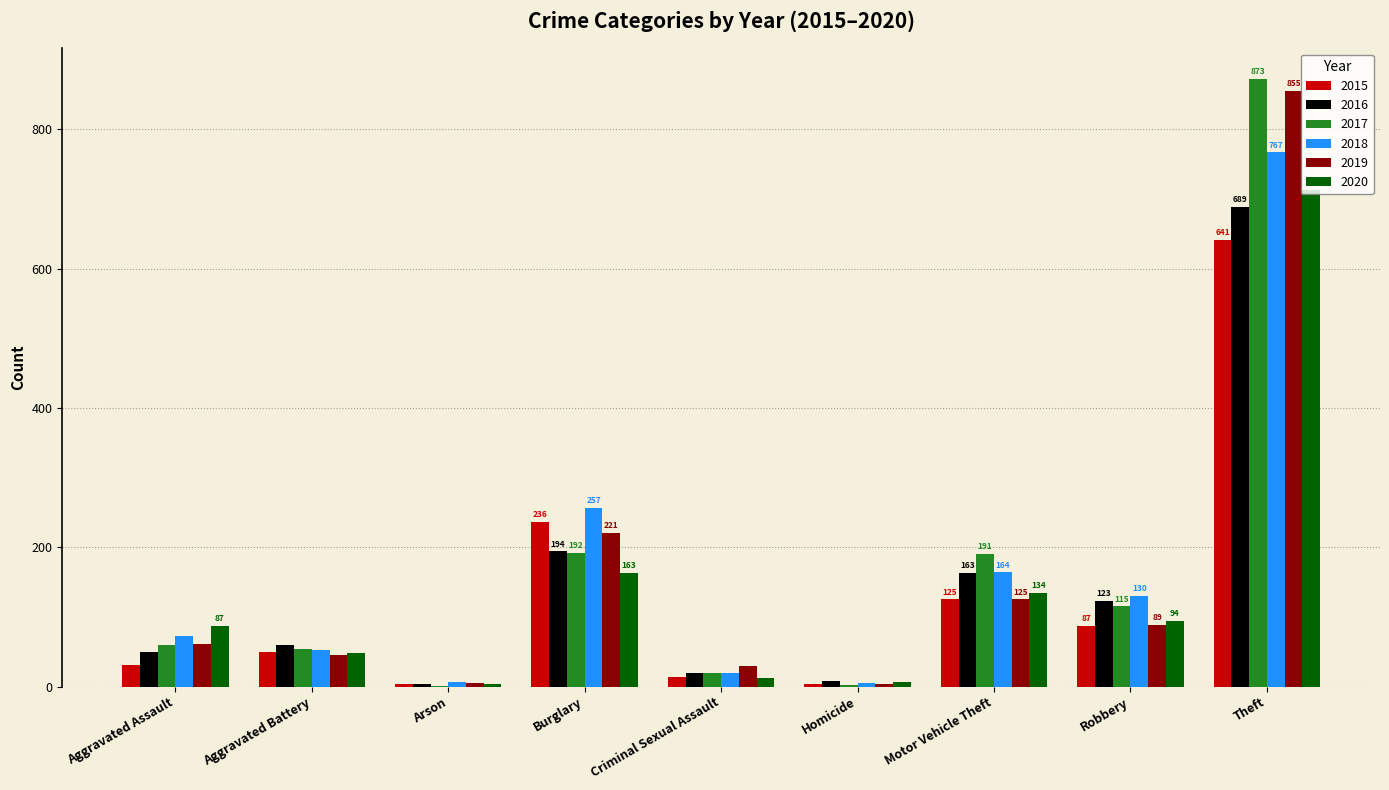

The 2019 series shows 45 at Aggravated Battery. True or false?

True